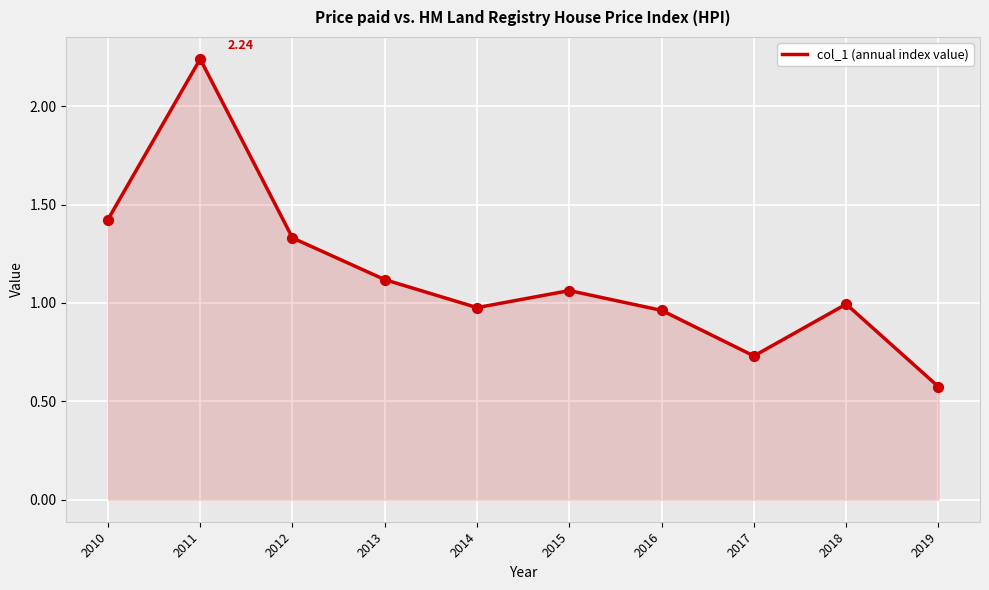

Which has a higher value, 2018 or 2016?

2018